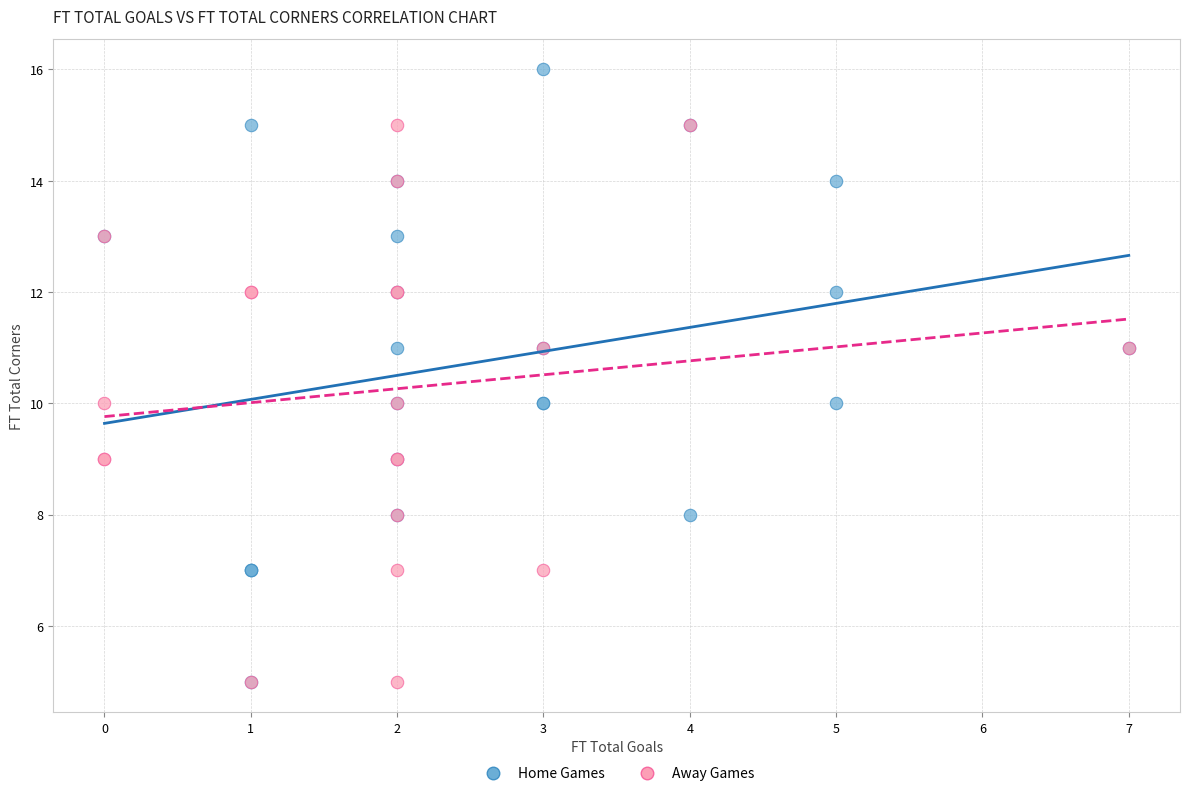

Which series has the widest spread of Y values?

Home Games